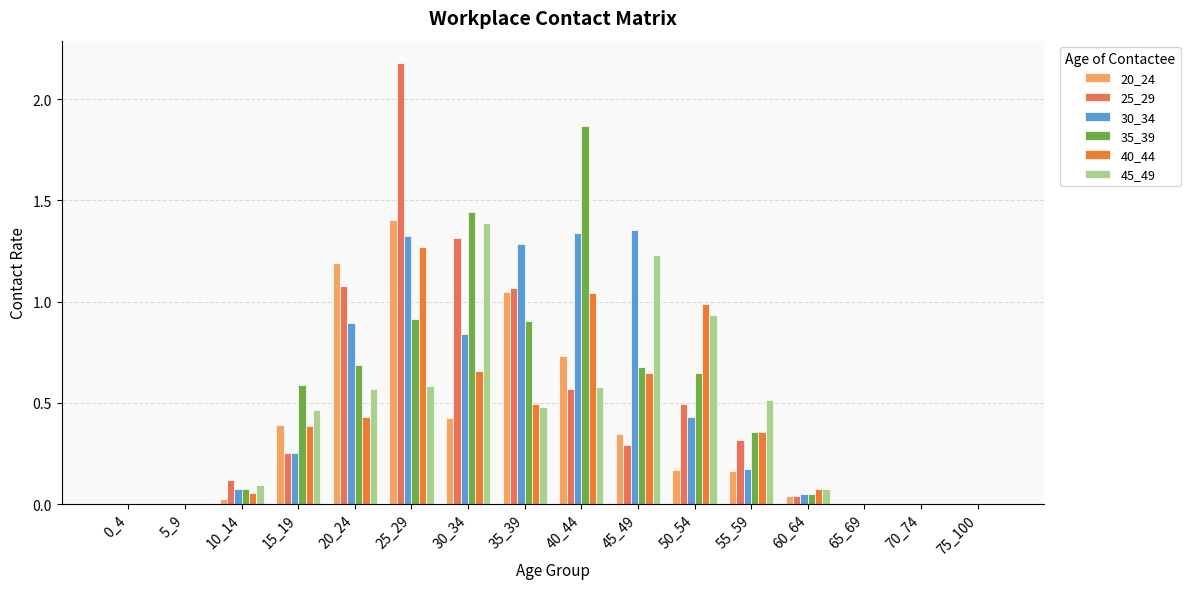

What is the sum of all 25_29 values?

7.7